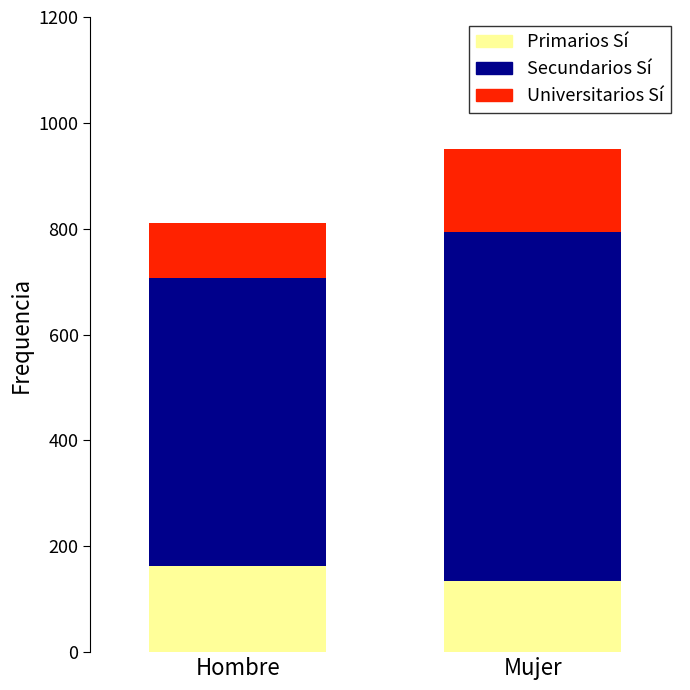

What is the total value across all series at Mujer?

950